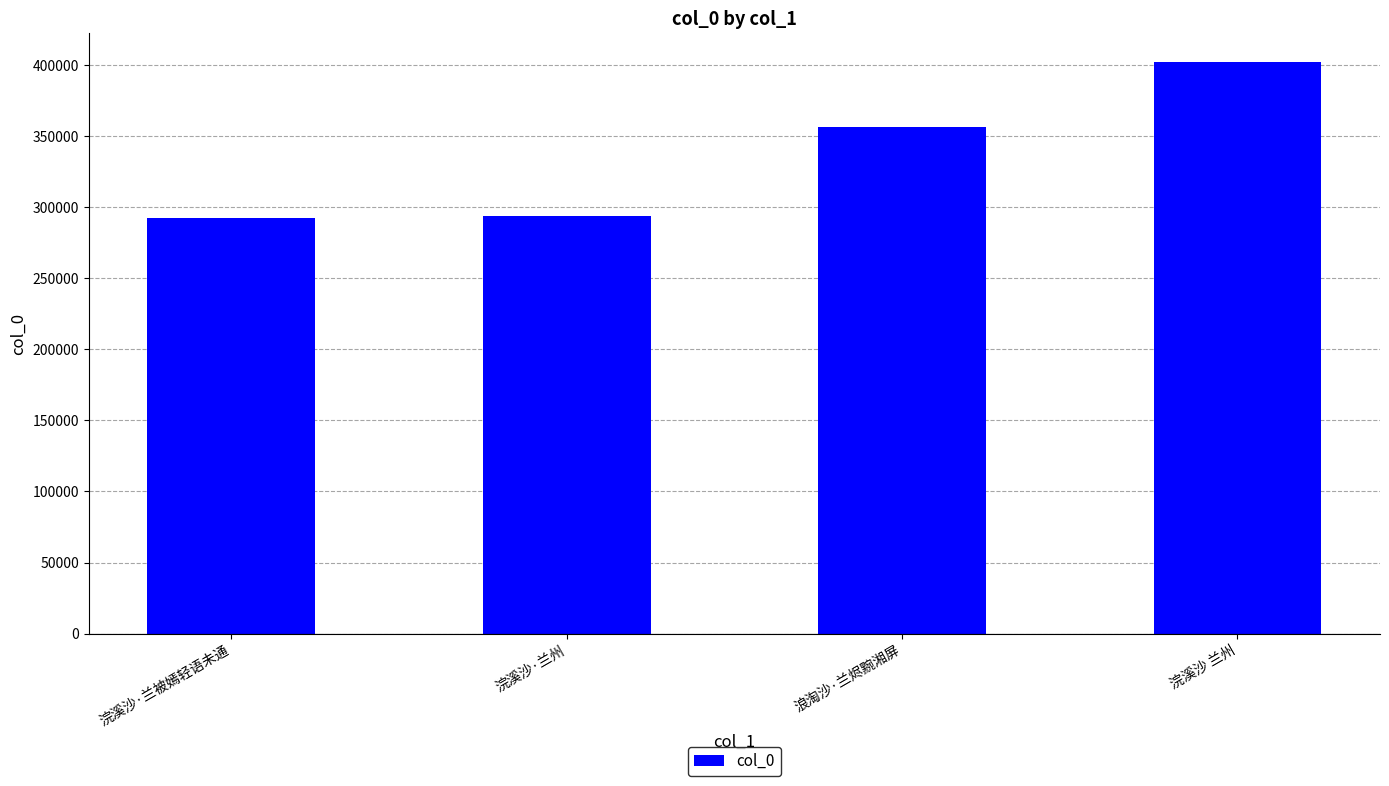

The chart shows a value of 356557 at 浪淘沙·兰烬黦湘屏. True or false?

True